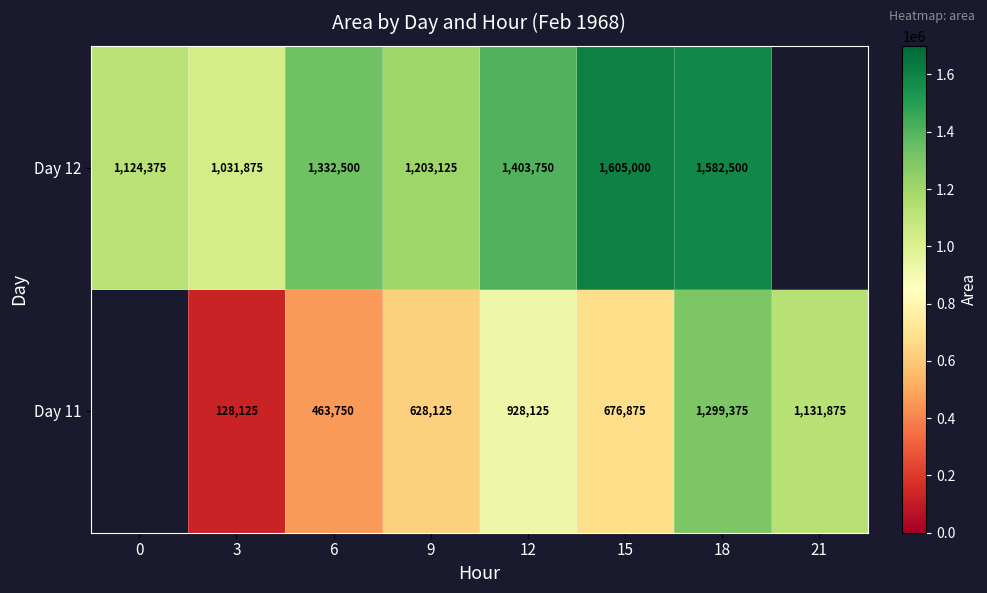

What is the difference between the highest and lowest values at 12?

475625